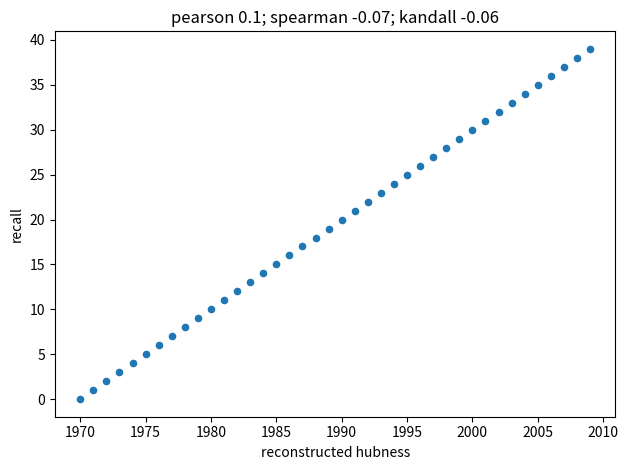

What is the range of X values (max minus min)?

39